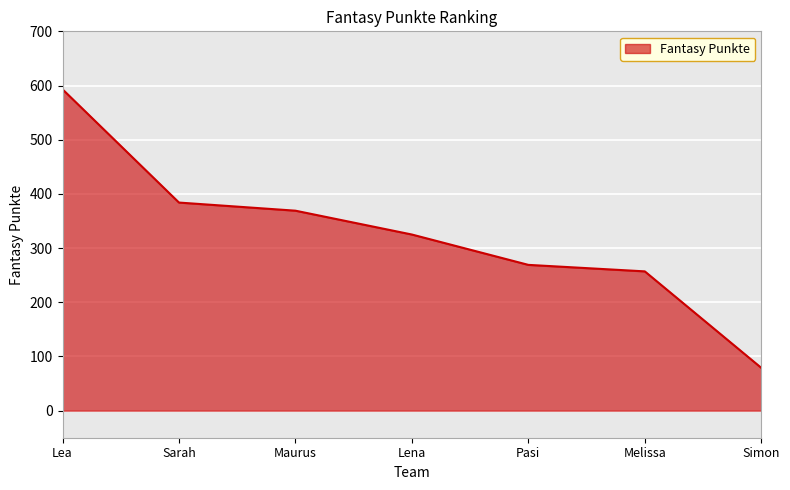

The value at Melissa is 257. True or false?

True